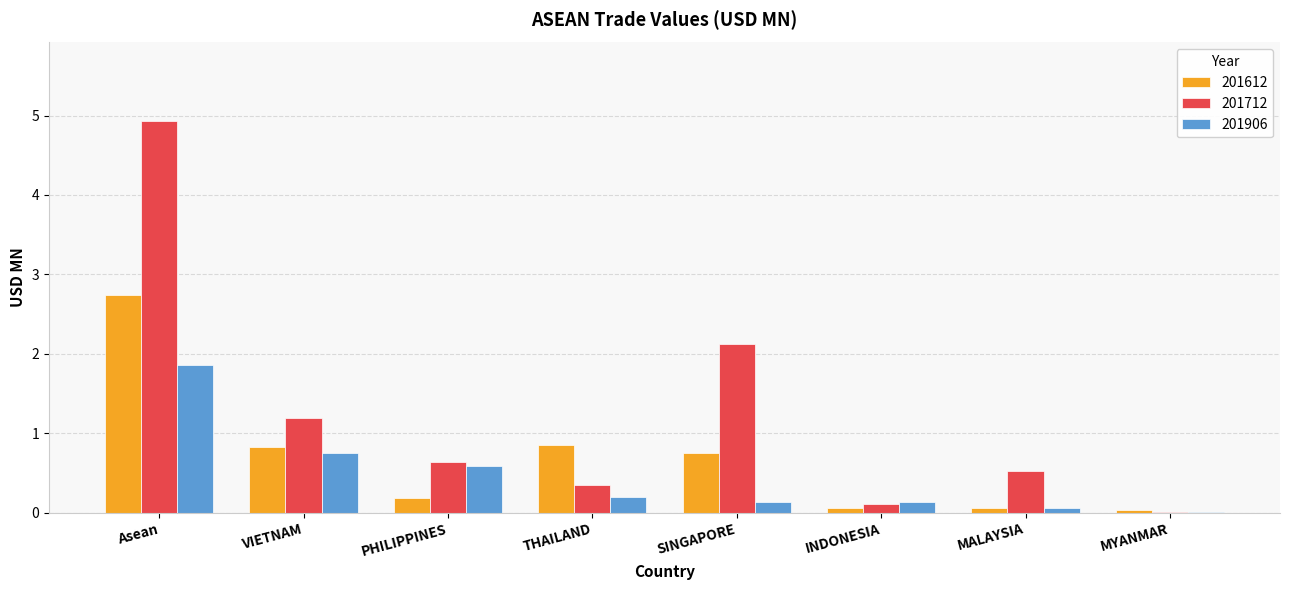

How many groups of bars are there?

8